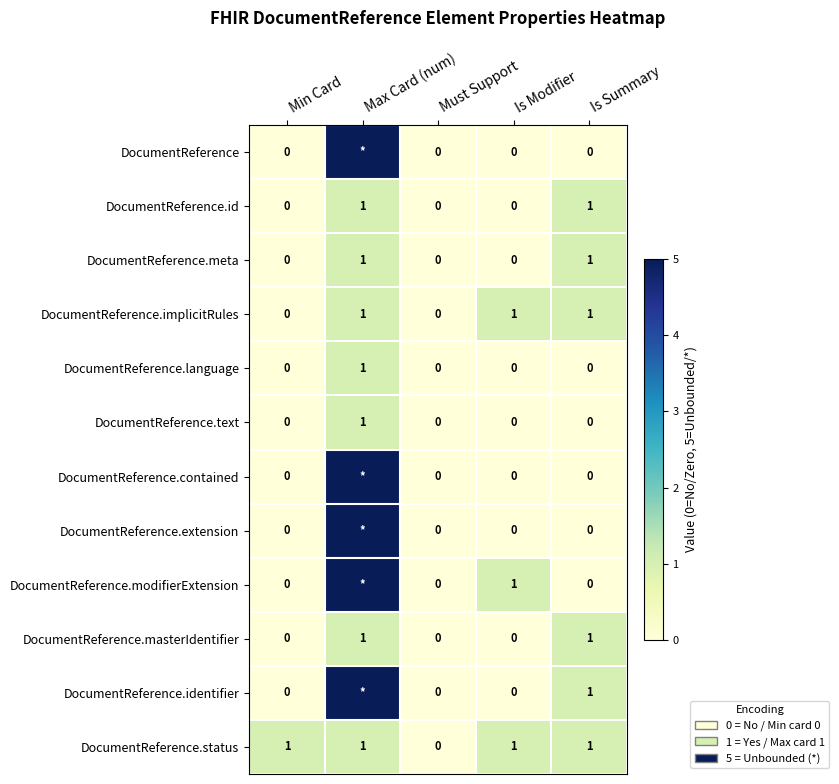

How many values in DocumentReference.masterIdentifier are above zero?

2